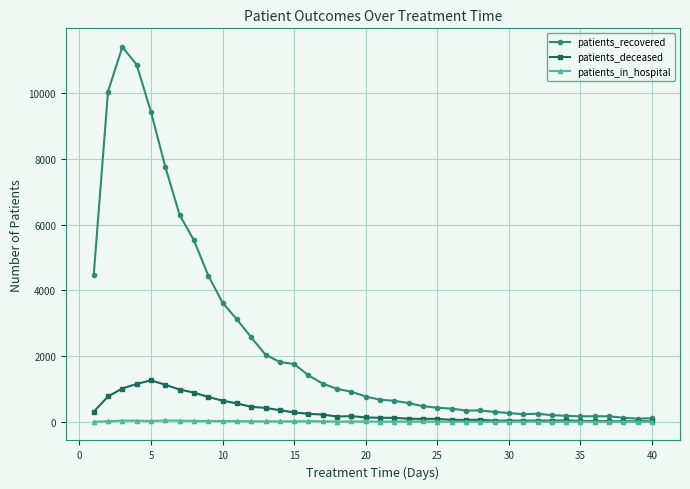

What is the value of the patients_in_hospital point at the 37th from the left?

2